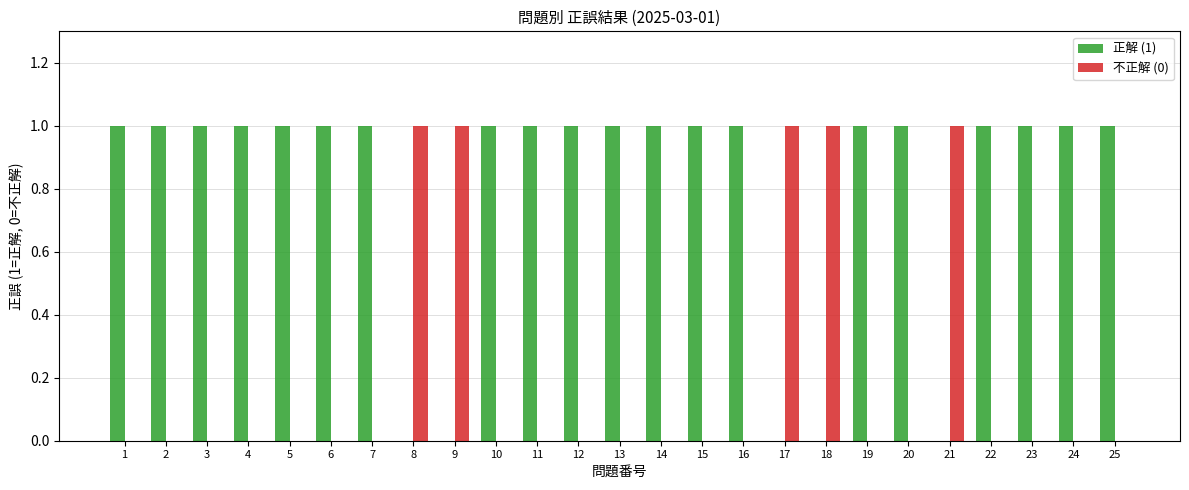

The value of 不正解 (0) at 12 is 1. True or false?

False